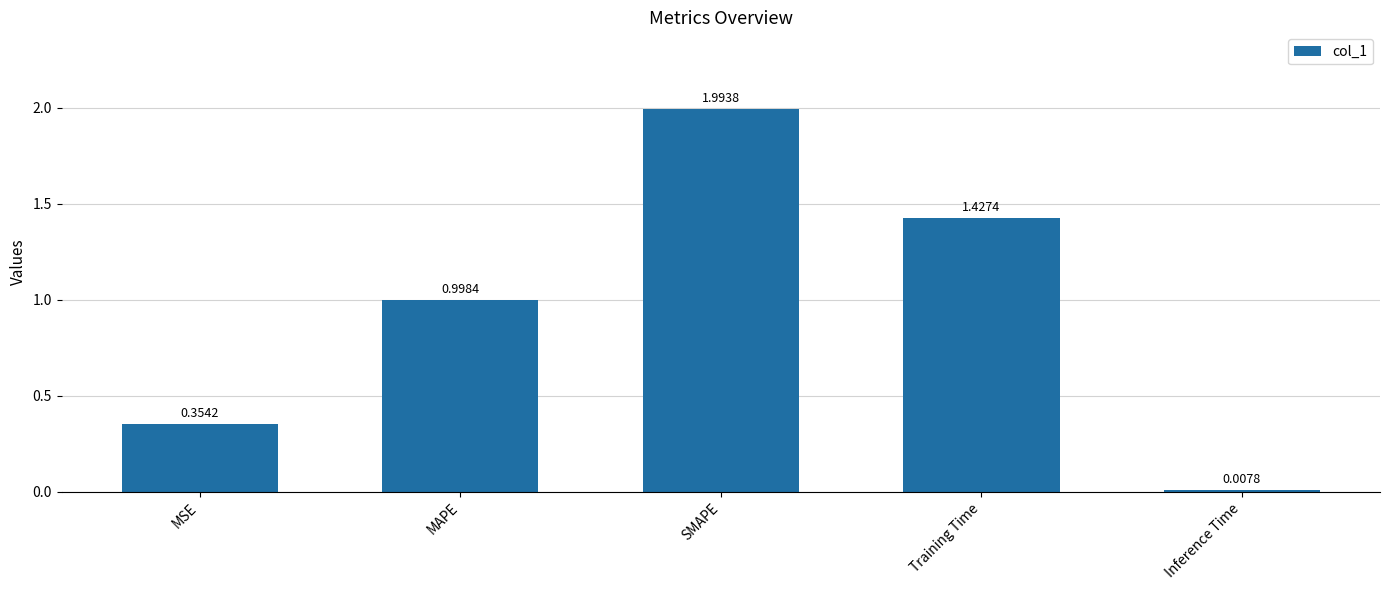

Which label corresponds to the largest value in the chart?

SMAPE